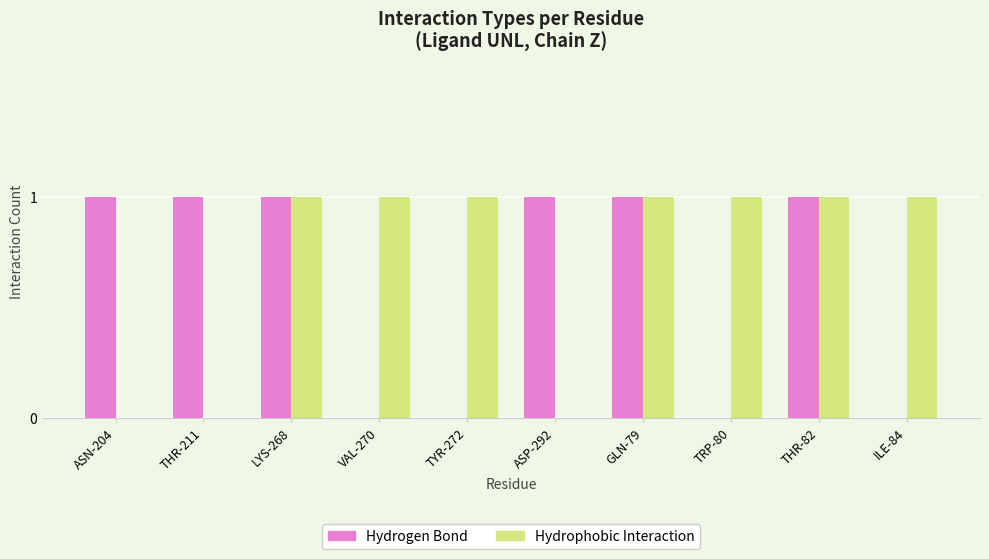

The Hydrogen Bond series shows 0 at ILE-84. True or false?

True